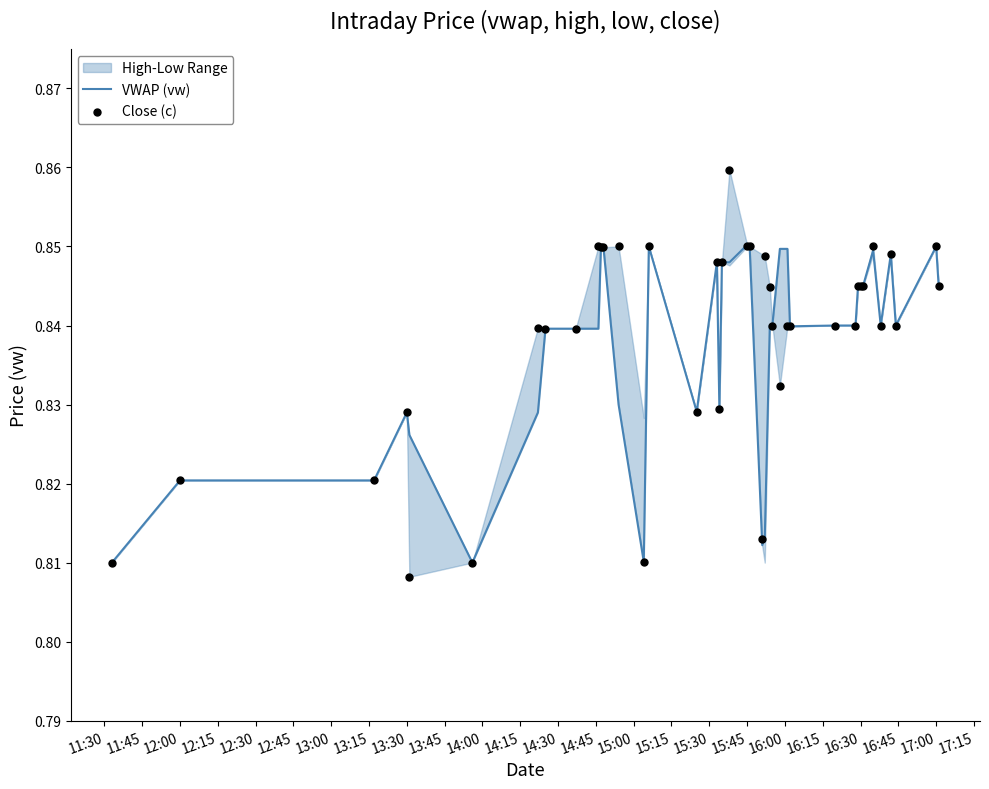

At how many categories does at least one series exceed 0?

40